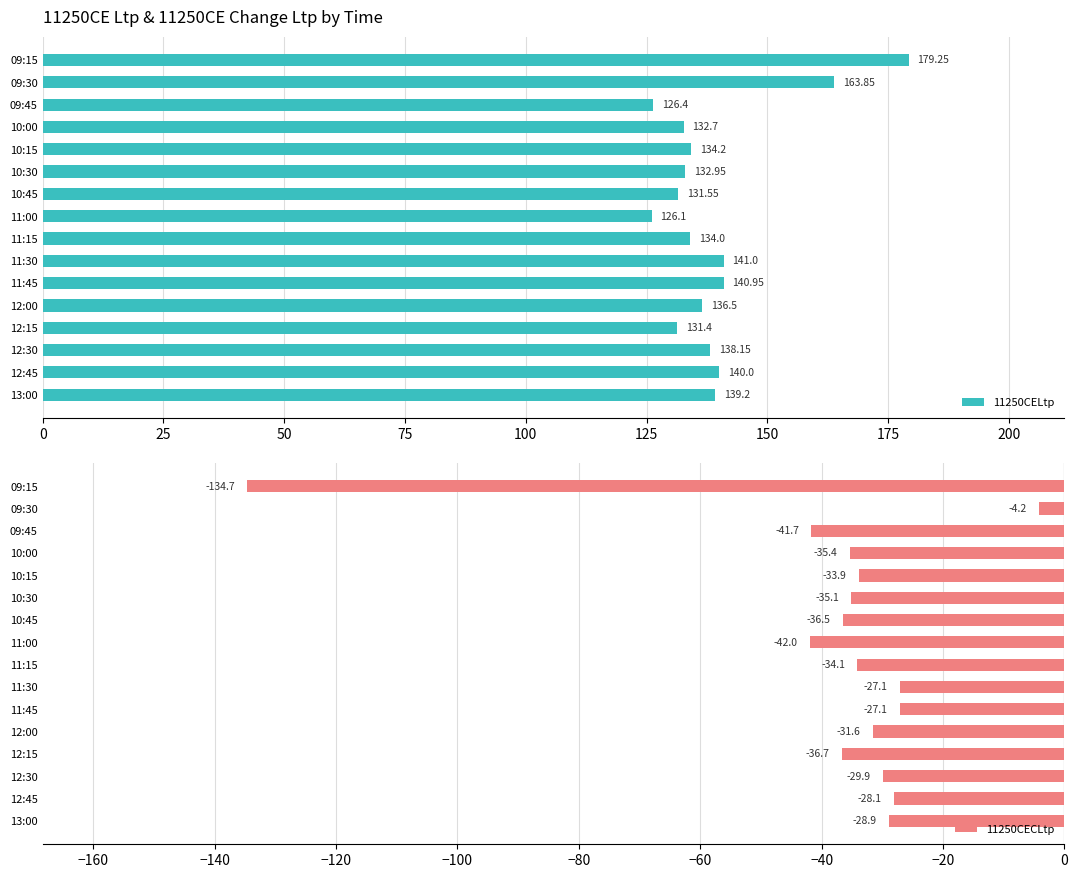

At which label is 11250CECLtp closest to -69?

11:00